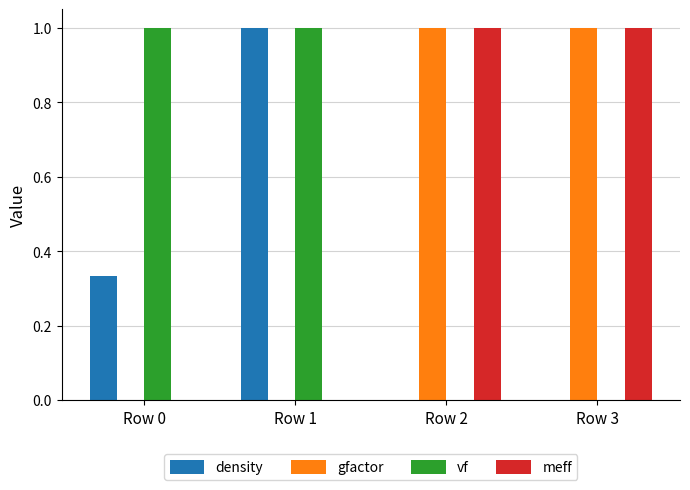

How many categories are shown in the chart?

4